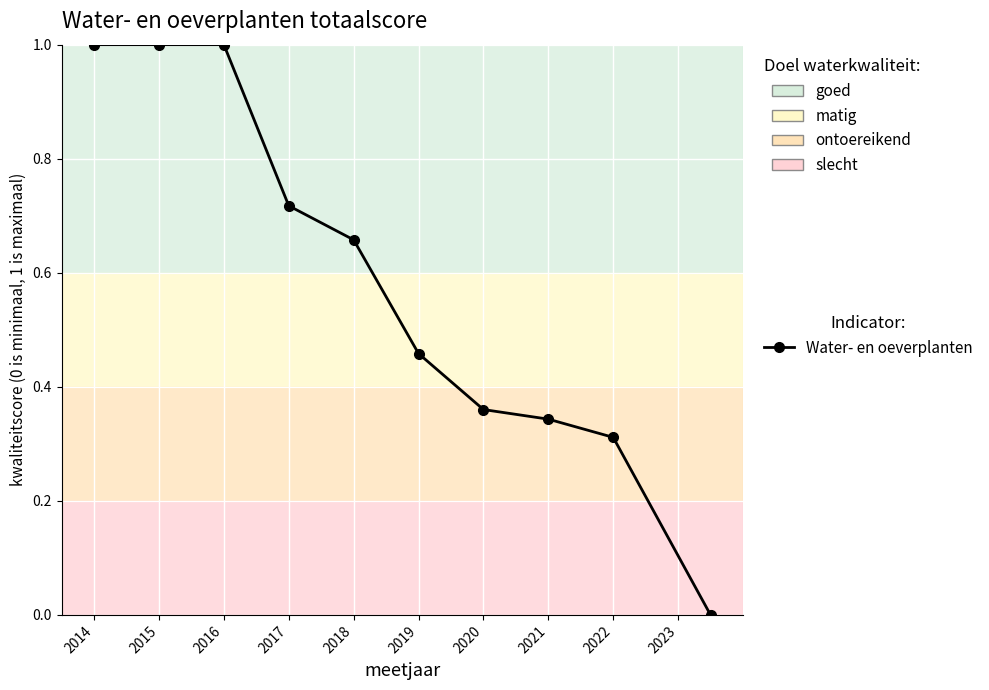

True or false: the data has more than 2 interior local peaks.

False